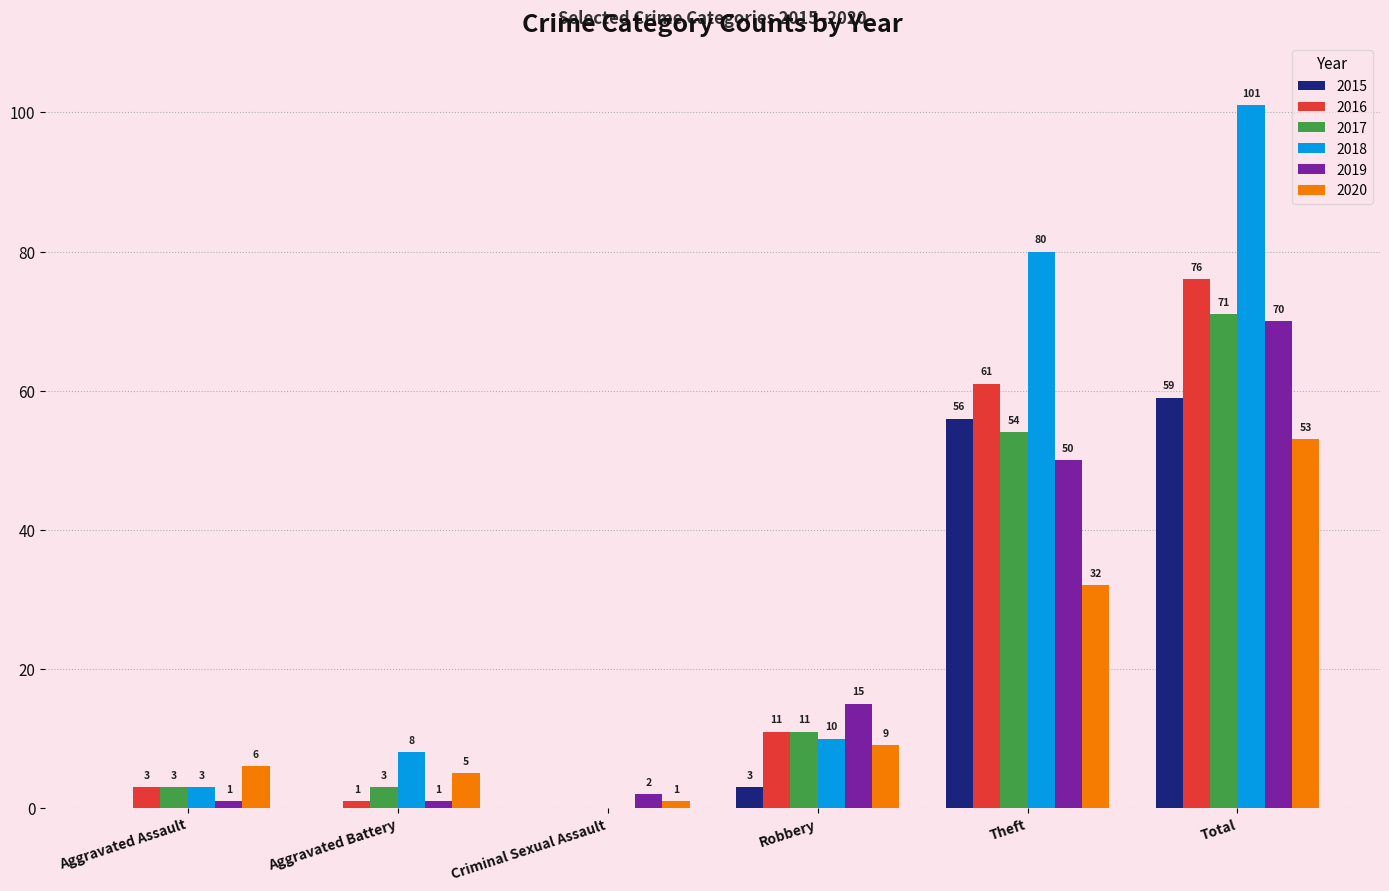

What is the sum of the 2020 values at Aggravated Assault and Criminal Sexual Assault?

7